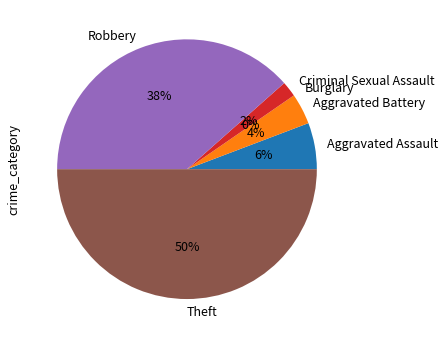

How much of the chart is everything except Criminal Sexual Assault?

98.1%